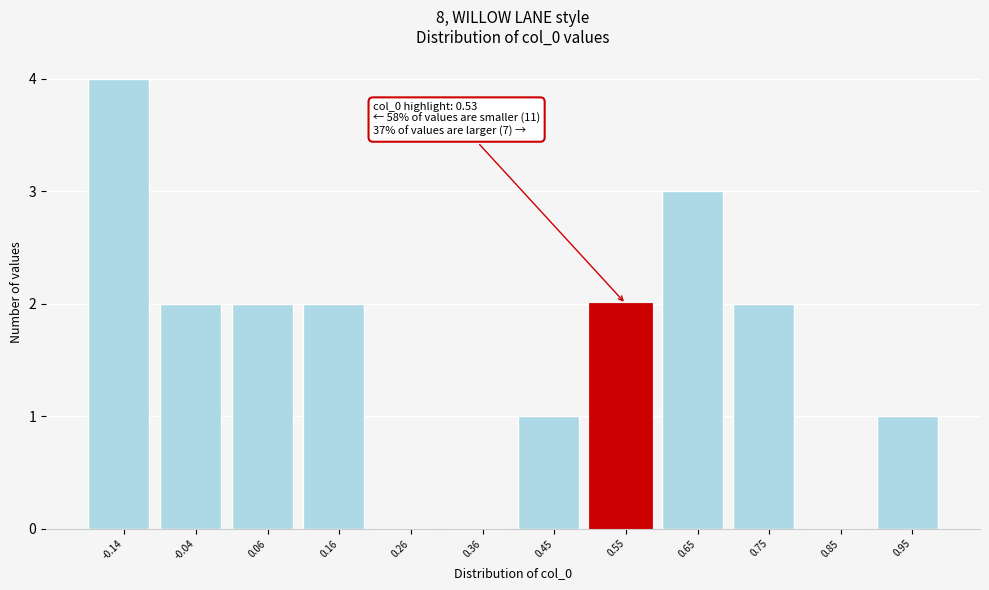

Which range on the x-axis has the tallest bar?

-0.19 to -0.09